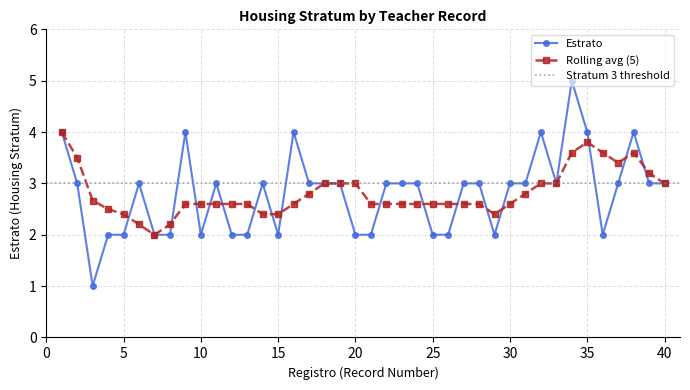

List the labels in order of value, largest first.

34, 1, 9, 16, 32, 35, 38, 2, 6, 11, 14, 17, 18, 19, 22, 23, 24, 27, 28, 30, 31, 33, 37, 39, 40, 4, 5, 7, 8, 10, 12, 13, 15, 20, 21, 25, 26, 29, 36, 3